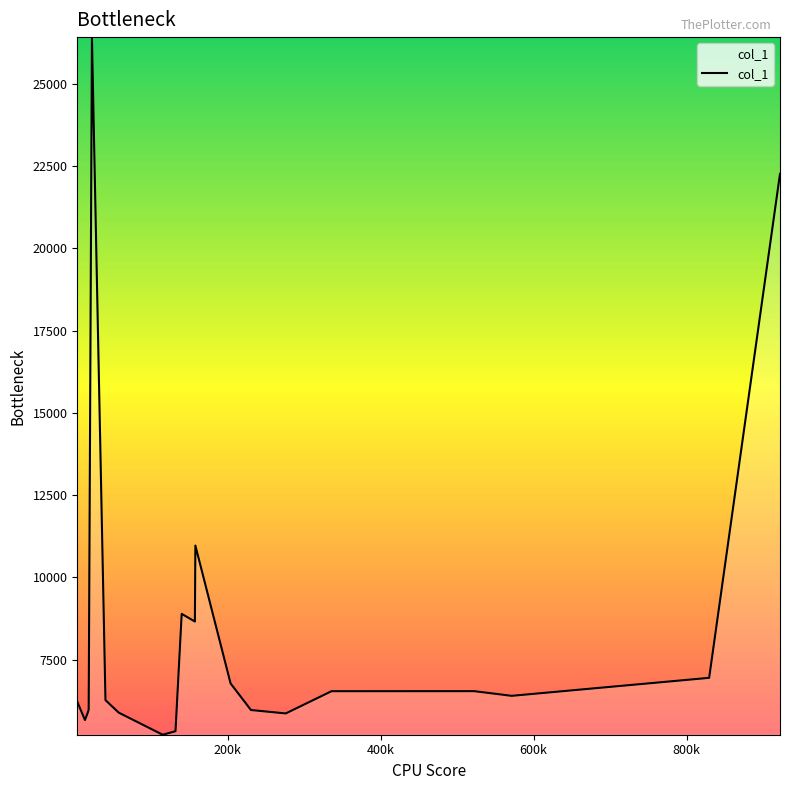

What is the minimum value shown in the chart?

5218